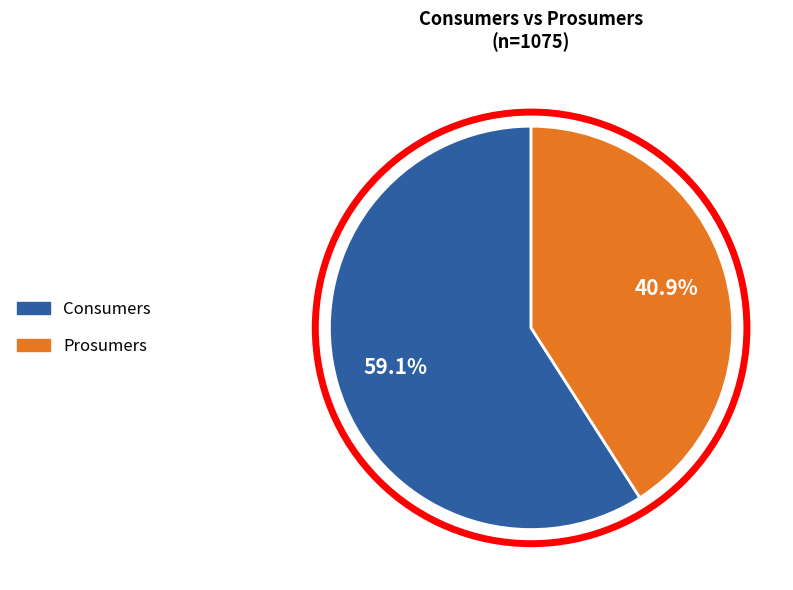

To the nearest percent, what portion does Prosumers represent?

41%